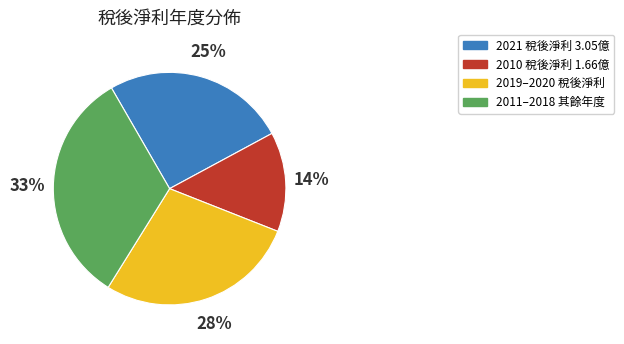

Is there a majority slice in this chart?

No